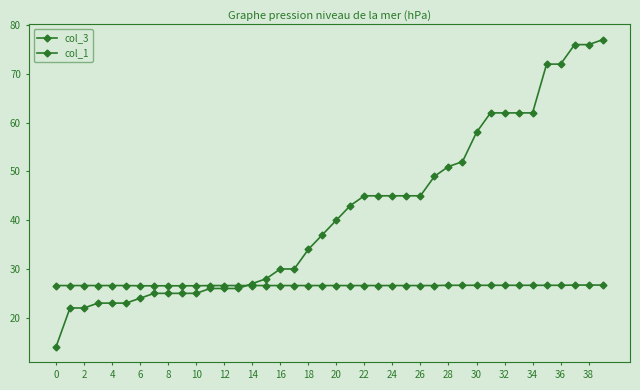

List the series in order of their overall mean, highest first.

col_3, col_1